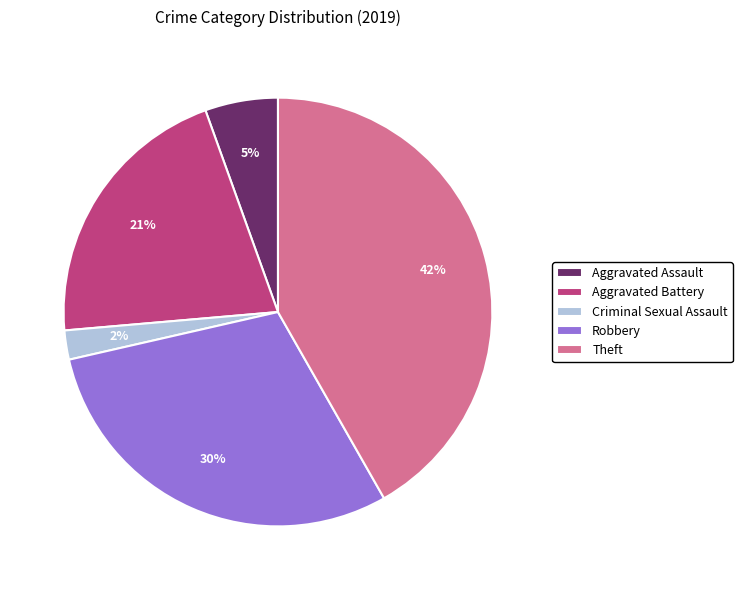

Combined, do Robbery and Aggravated Assault account for over 50%?

No